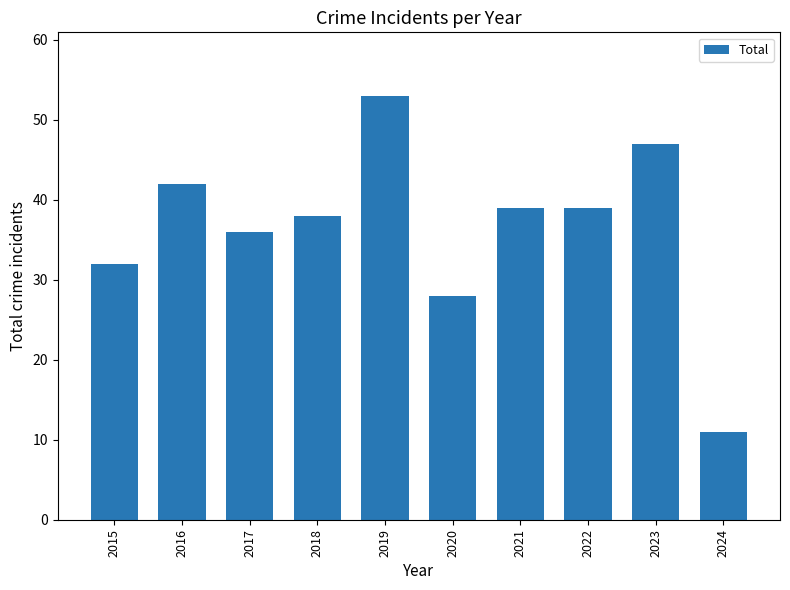

What is the ratio of the value at 2021 to the value at 2022?

1.0